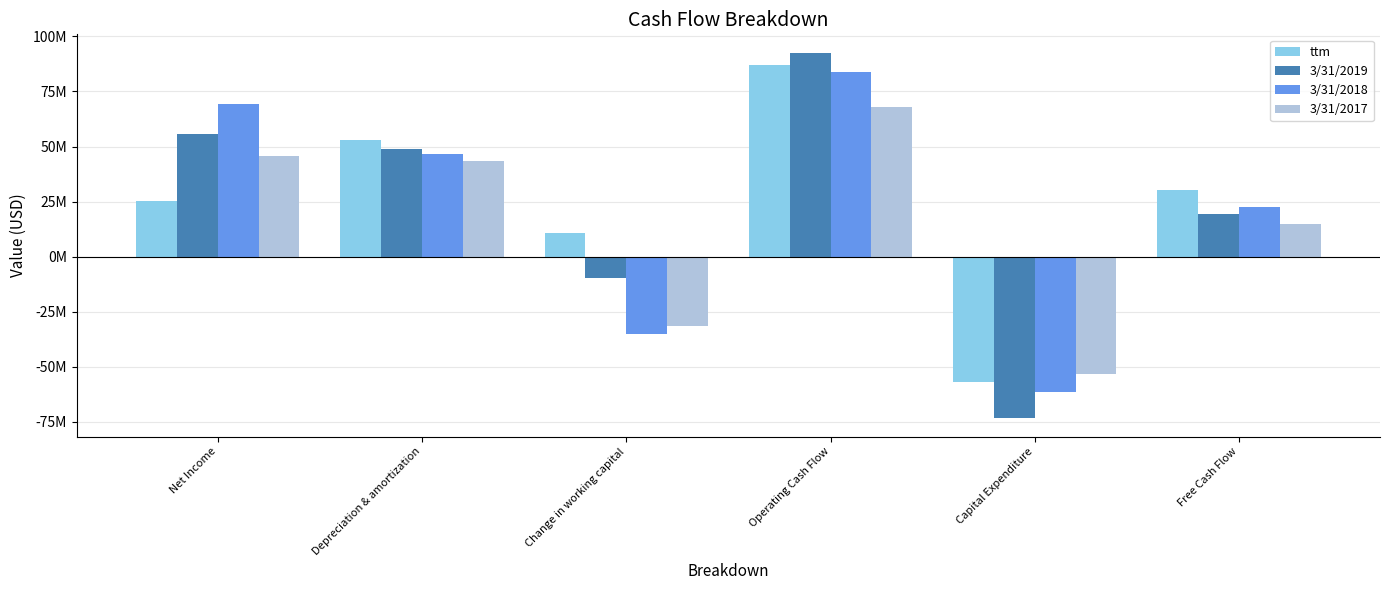

At Free Cash Flow, list the series in order from largest to smallest.

ttm, 3/31/2018, 3/31/2019, 3/31/2017